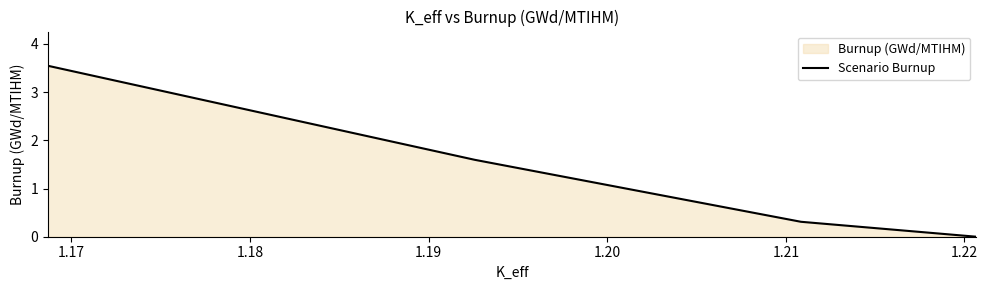

What is the difference between the maximum and minimum values?

3.5